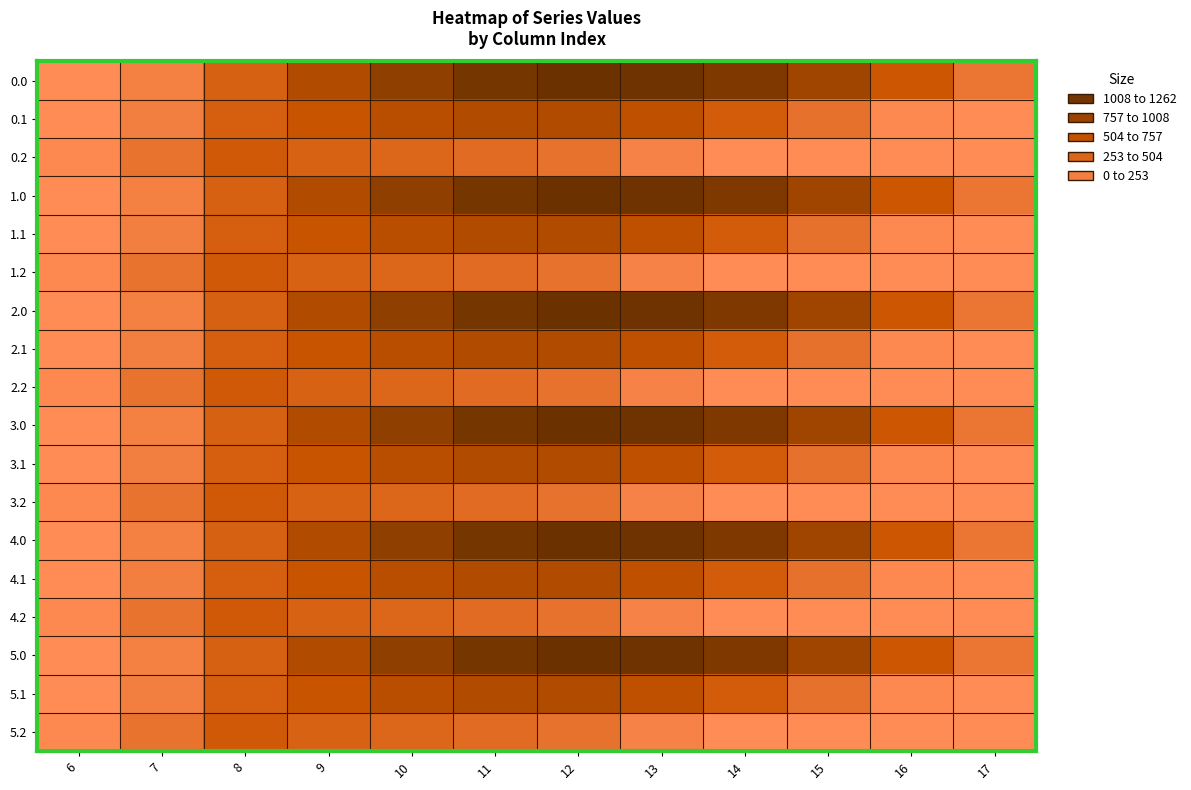

Reading right to left, list all the values displayed in this chart.

0.0: 17=243.5	16=613.0	15=911.8	14=1128.6	13=1237.4	12=1261.6	11=1185.2	10=1023.2	9=804.0	8=489.3	7=134.3	6=0.0
0.1: 17=0.0	16=26.8	15=301.4	14=544.1	13=715.3	12=806.9	11=800.2	10=742.1	9=646.9	8=514.8	7=153.2	6=0.0
0.2: 17=0.0	16=0.0	15=0.0	14=0.0	13=107.8	12=289.5	11=374.4	10=430.5	9=480.7	8=576.6	7=276.9	6=29.3
1.0: 17=243.5	16=613.0	15=911.8	14=1128.6	13=1237.4	12=1261.6	11=1185.2	10=1023.2	9=804.0	8=489.3	7=134.3	6=0.0
1.1: 17=0.0	16=26.8	15=301.4	14=544.1	13=715.3	12=806.9	11=800.2	10=742.1	9=646.9	8=514.8	7=153.2	6=0.0
1.2: 17=0.0	16=0.0	15=0.0	14=0.0	13=107.8	12=289.5	11=374.4	10=430.5	9=480.7	8=576.6	7=276.9	6=29.3
2.0: 17=243.5	16=613.0	15=911.8	14=1128.6	13=1237.4	12=1261.6	11=1185.2	10=1023.2	9=804.0	8=489.3	7=134.3	6=0.0
2.1: 17=0.0	16=26.8	15=301.4	14=544.1	13=715.3	12=806.9	11=800.2	10=742.1	9=646.9	8=514.8	7=153.2	6=0.0
2.2: 17=0.0	16=0.0	15=0.0	14=0.0	13=107.8	12=289.5	11=374.4	10=430.5	9=480.7	8=576.6	7=276.9	6=29.3
3.0: 17=243.5	16=613.0	15=911.8	14=1128.6	13=1237.4	12=1261.6	11=1185.2	10=1023.2	9=804.0	8=489.3	7=134.3	6=0.0
3.1: 17=0.0	16=26.8	15=301.4	14=544.1	13=715.3	12=806.9	11=800.2	10=742.1	9=646.9	8=514.8	7=153.2	6=0.0
3.2: 17=0.0	16=0.0	15=0.0	14=0.0	13=107.8	12=289.5	11=374.4	10=430.5	9=480.7	8=576.6	7=276.9	6=29.3
4.0: 17=243.5	16=613.0	15=911.8	14=1128.6	13=1237.4	12=1261.6	11=1185.2	10=1023.2	9=804.0	8=489.3	7=134.3	6=0.0
4.1: 17=0.0	16=26.8	15=301.4	14=544.1	13=715.3	12=806.9	11=800.2	10=742.1	9=646.9	8=514.8	7=153.2	6=0.0
4.2: 17=0.0	16=0.0	15=0.0	14=0.0	13=107.8	12=289.5	11=374.4	10=430.5	9=480.7	8=576.6	7=276.9	6=29.3
5.0: 17=243.5	16=613.0	15=911.8	14=1128.6	13=1237.4	12=1261.6	11=1185.2	10=1023.2	9=804.0	8=489.3	7=134.3	6=0.0
5.1: 17=0.0	16=26.8	15=301.4	14=544.1	13=715.3	12=806.9	11=800.2	10=742.1	9=646.9	8=514.8	7=153.2	6=0.0
5.2: 17=0.0	16=0.0	15=0.0	14=0.0	13=107.8	12=289.5	11=374.4	10=430.5	9=480.7	8=576.6	7=276.9	6=29.3